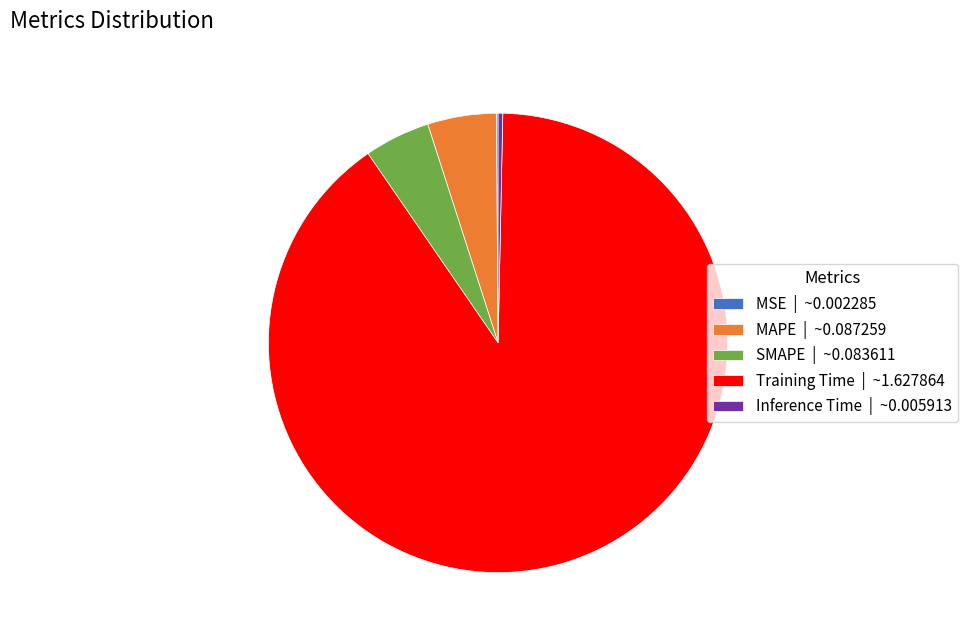

Combined, do SMAPE | ~0.083611 and Inference Time | ~0.005913 account for over 50%?

No